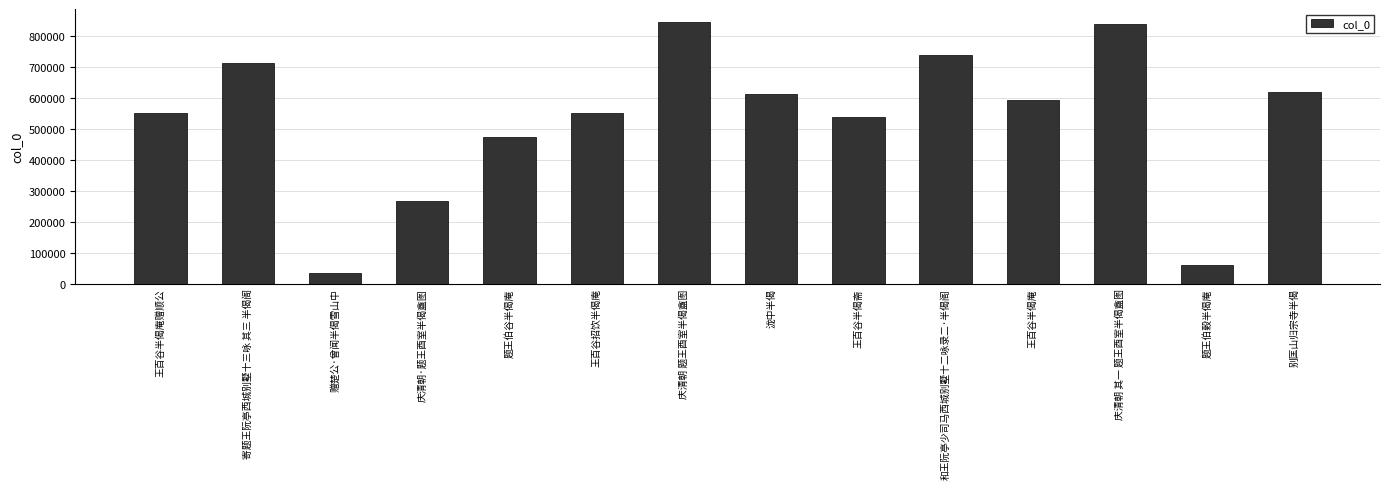

Approximately how many times larger is the value at 和王阮亭少司马西城别墅十二咏录二·半偈阁 compared to 别匡山归宗寺半偈?

1.2